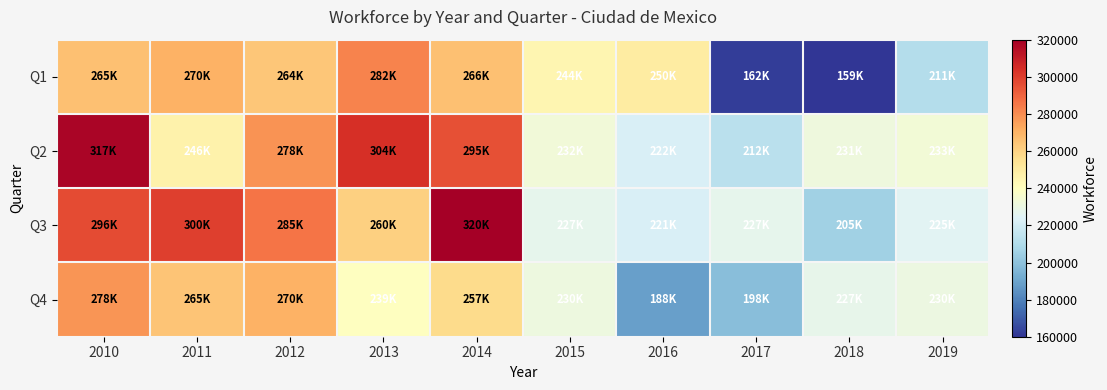

List the series in order of their peak value, highest first.

Q3, Q2, Q1, Q4